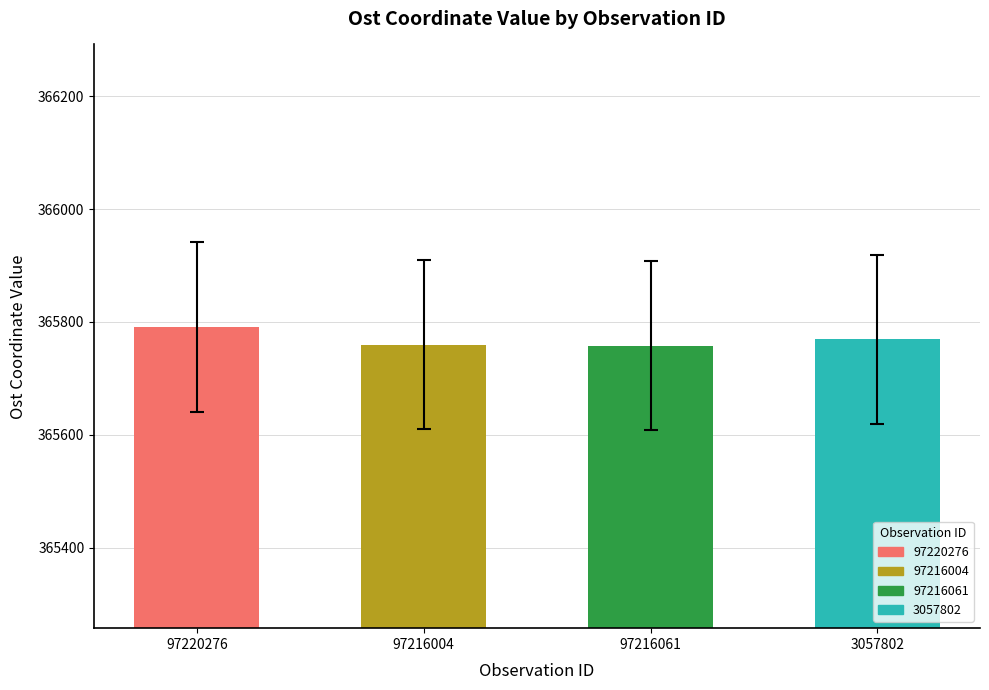

What is the label of the 1st bar from the left?

97220276